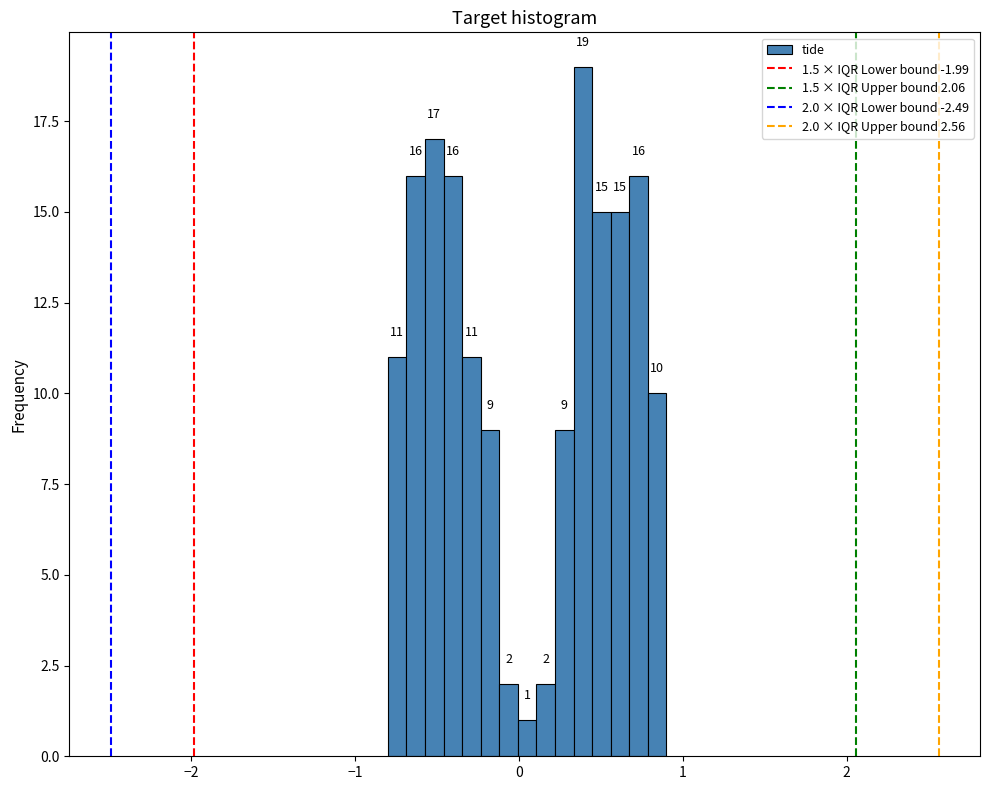

Read against the x-axis, roughly where is the centre of the tallest bar?

0.4